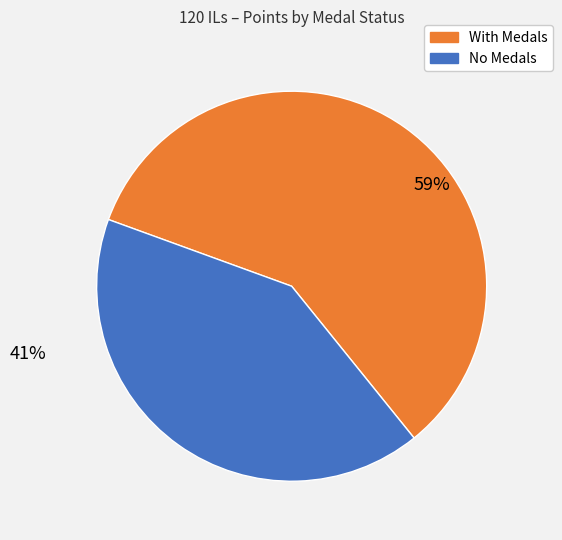

To the nearest percent, what is the average slice percentage?

50%